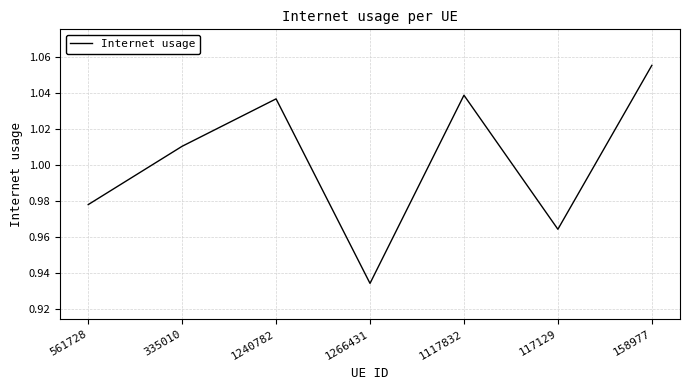

Is it true that the value at 158977 is 1.5?

False